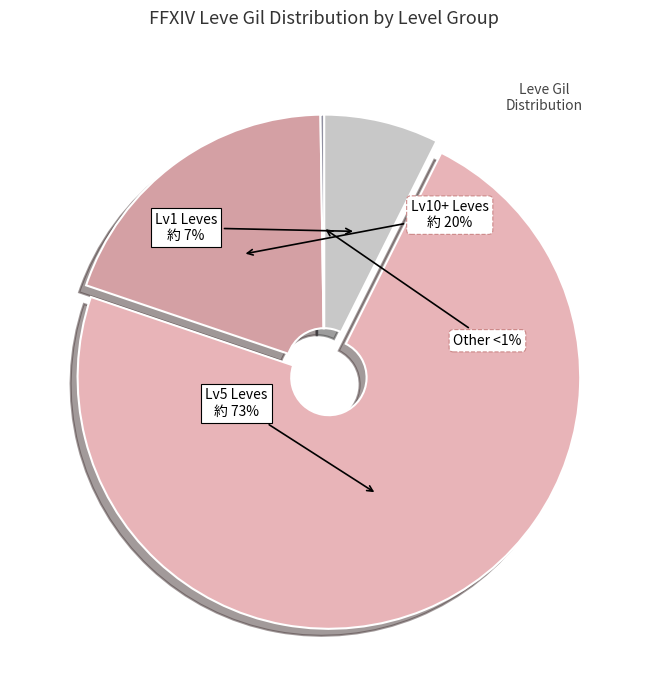

Is it true that Amateur's Breeches is 22% of the pie?

False